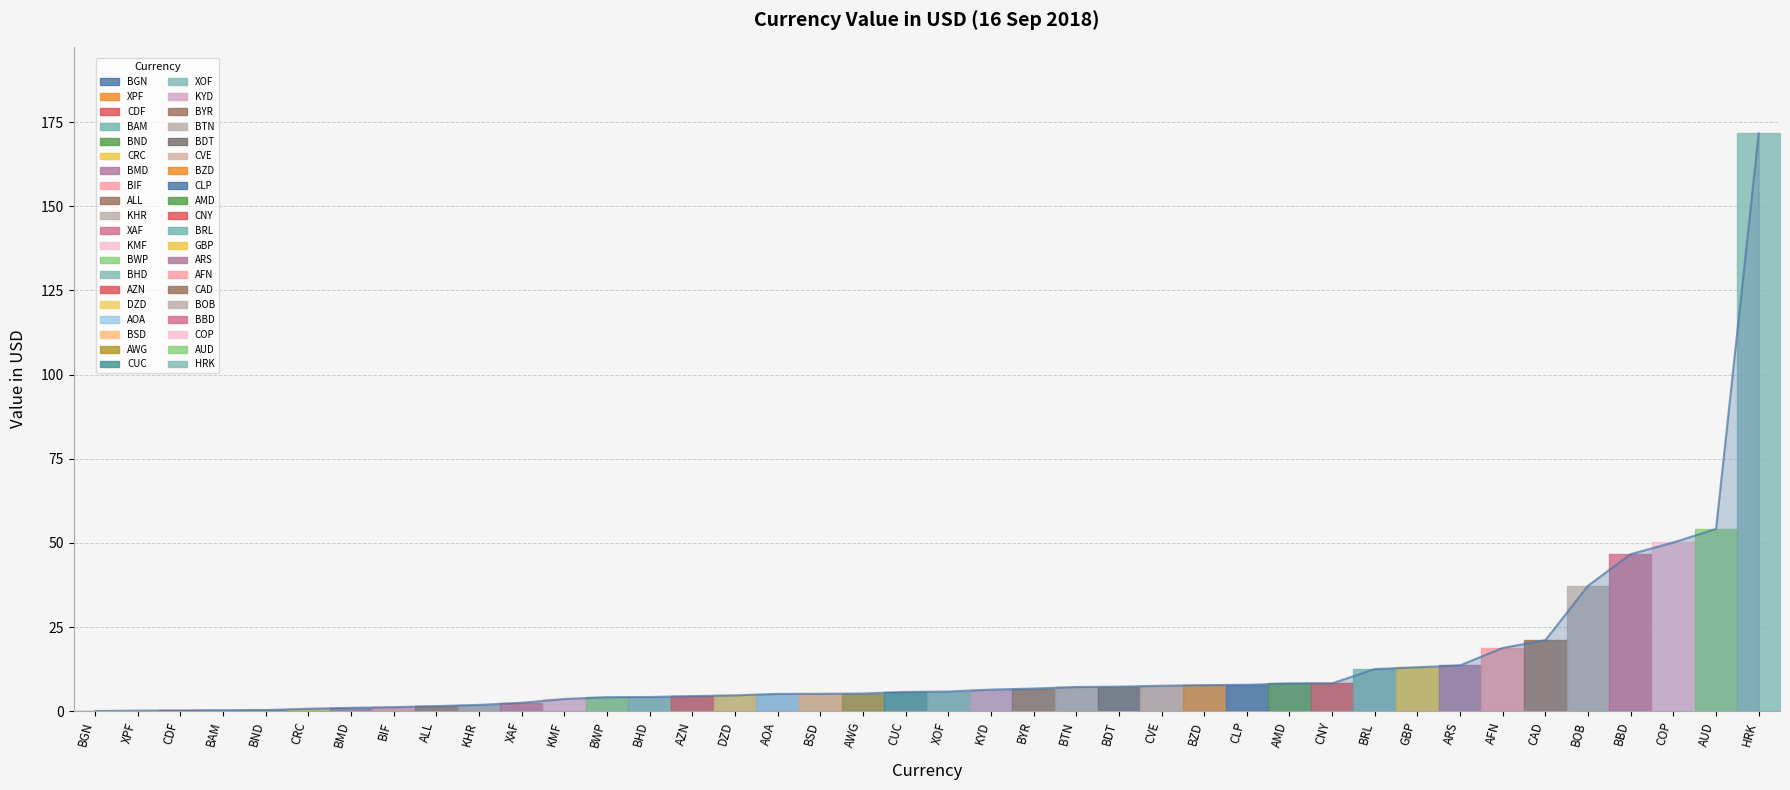

Reading right to left, extract all data points from this chart.

CUC=5.7	HRK=171.6	CRC=0.8	CDF=0.2	KMF=3.7	COP=50.2	CNY=8.3	CLP=7.9	KYD=6.4	CVE=7.6	CAD=21.1	KHR=1.9	XPF=0.2	XAF=2.5	XOF=5.9	BIF=1.2	BGN=0.1	BND=0.4	GBP=13.1	BRL=12.5	BWP=4.2	BAM=0.3	BOB=37.3	BTN=7.2	BMD=1.0	BZD=7.8	BYR=6.8	BBD=46.7	BDT=7.3	BHD=4.2	BSD=5.2	AZN=4.5	AUD=54.2	AWG=5.3	AMD=8.3	ARS=13.7	AOA=5.2	DZD=4.7	ALL=1.5	AFN=18.8